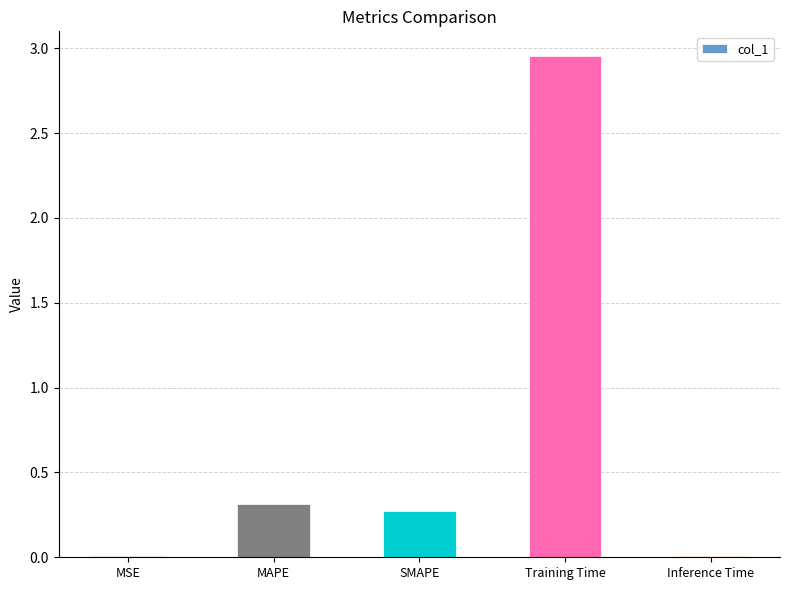

Are the bars grouped side by side (vs. stacked)?

No